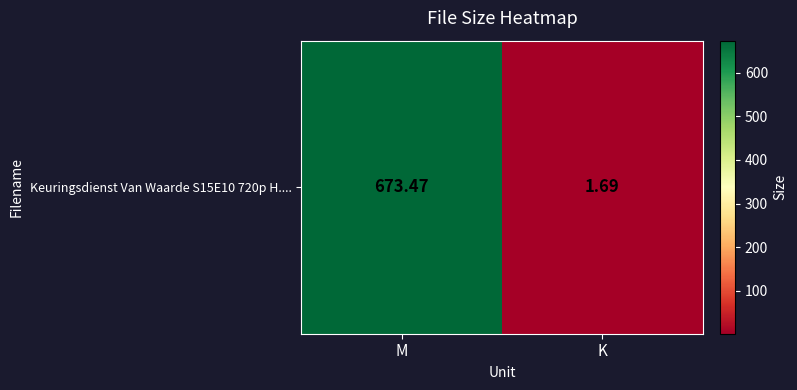

List the labels in order of value, smallest first.

K, M